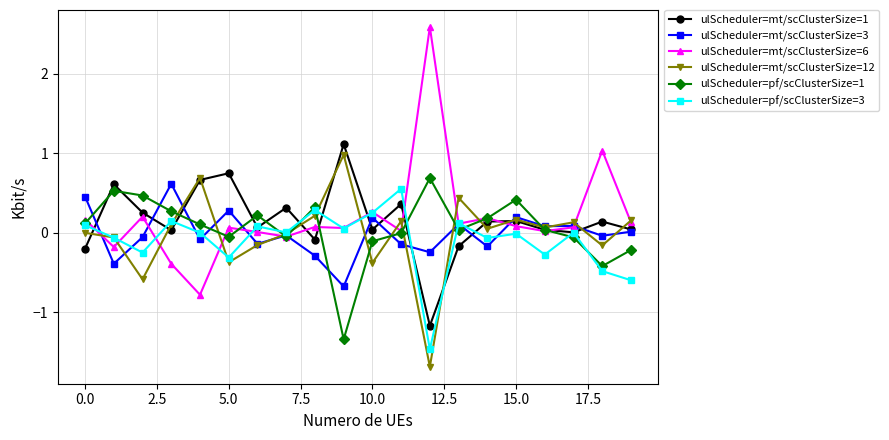

Which series has the widest spread of values?

ulScheduler=mt/scClusterSize=6